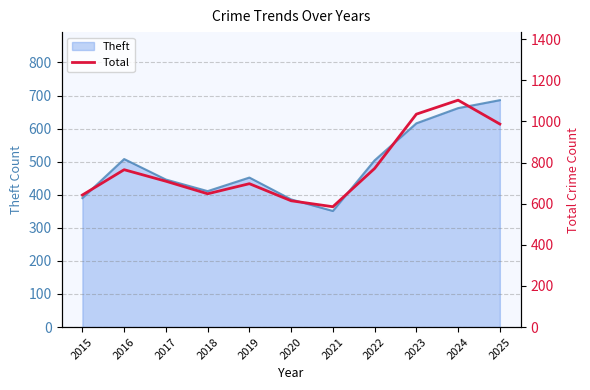

Rank the categories by value from highest to lowest.

2024, 2023, 2025, 2022, 2016, 2017, 2019, 2018, 2015, 2020, 2021